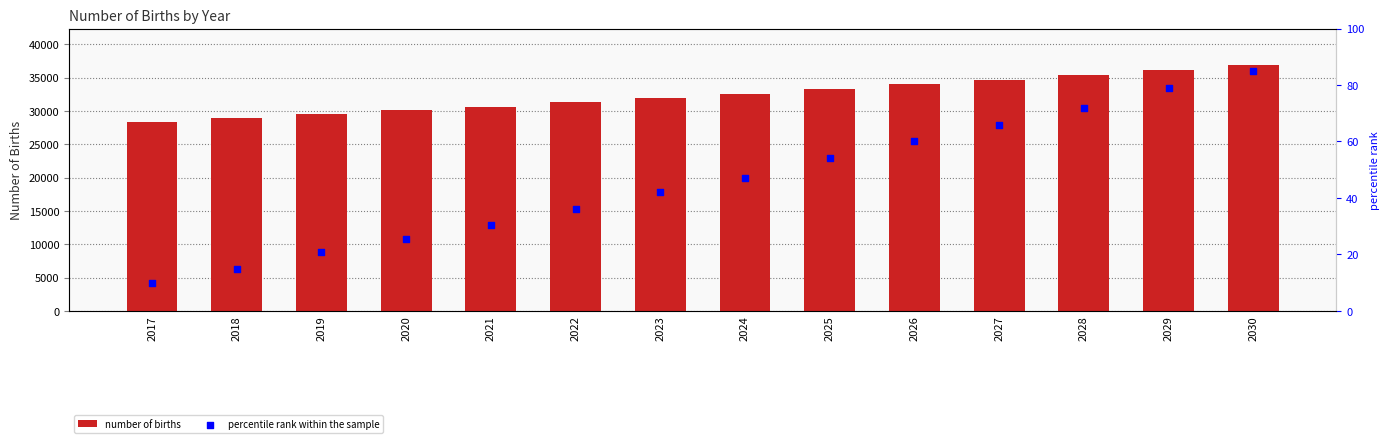

Which series reaches the maximum Y coordinate?

number of births